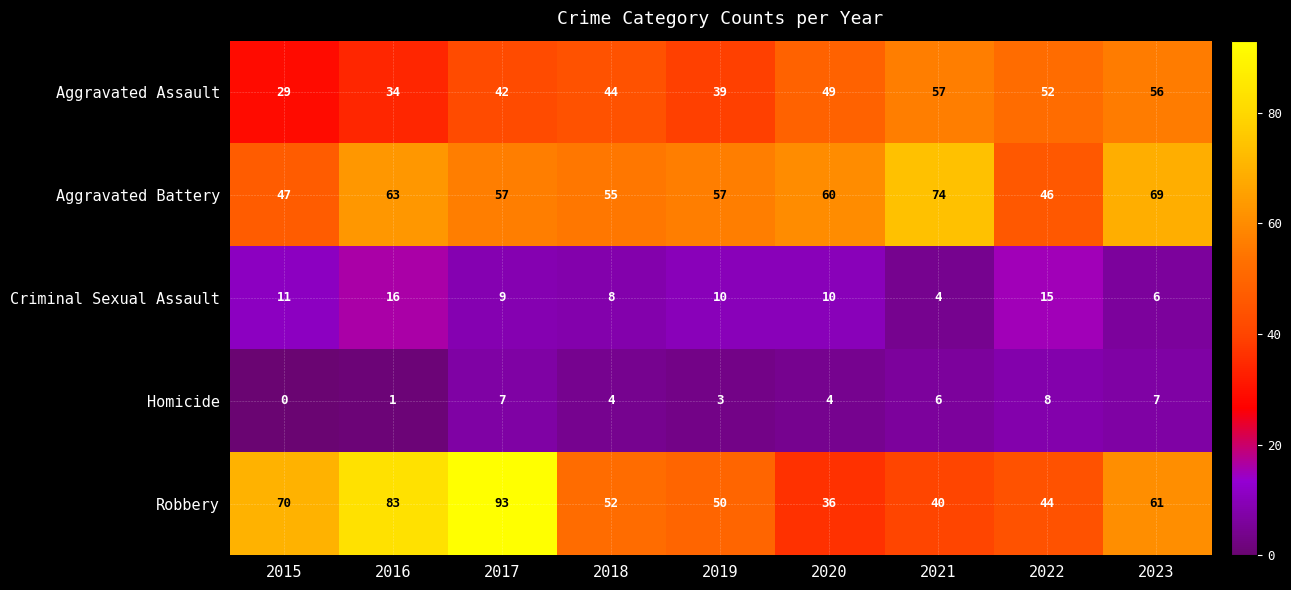

At which category is the sum across all series the highest?

2017